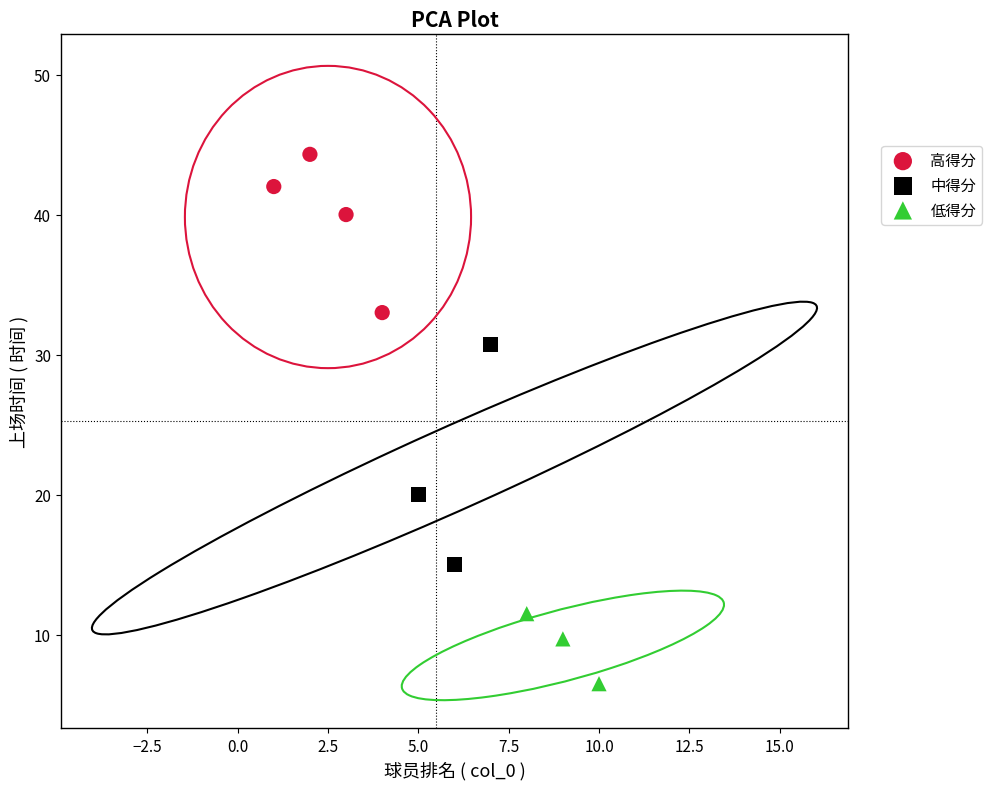

Which series contains the lowest Y value?

低得分